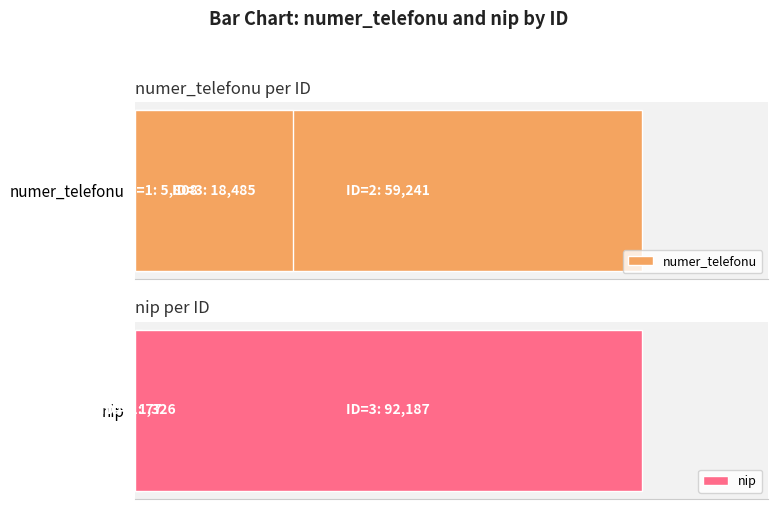

Count the number of categories in the chart.

3